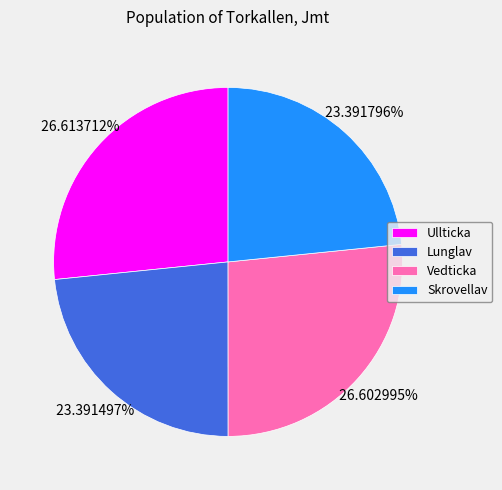

Does Vedticka represent more than half of the total?

No